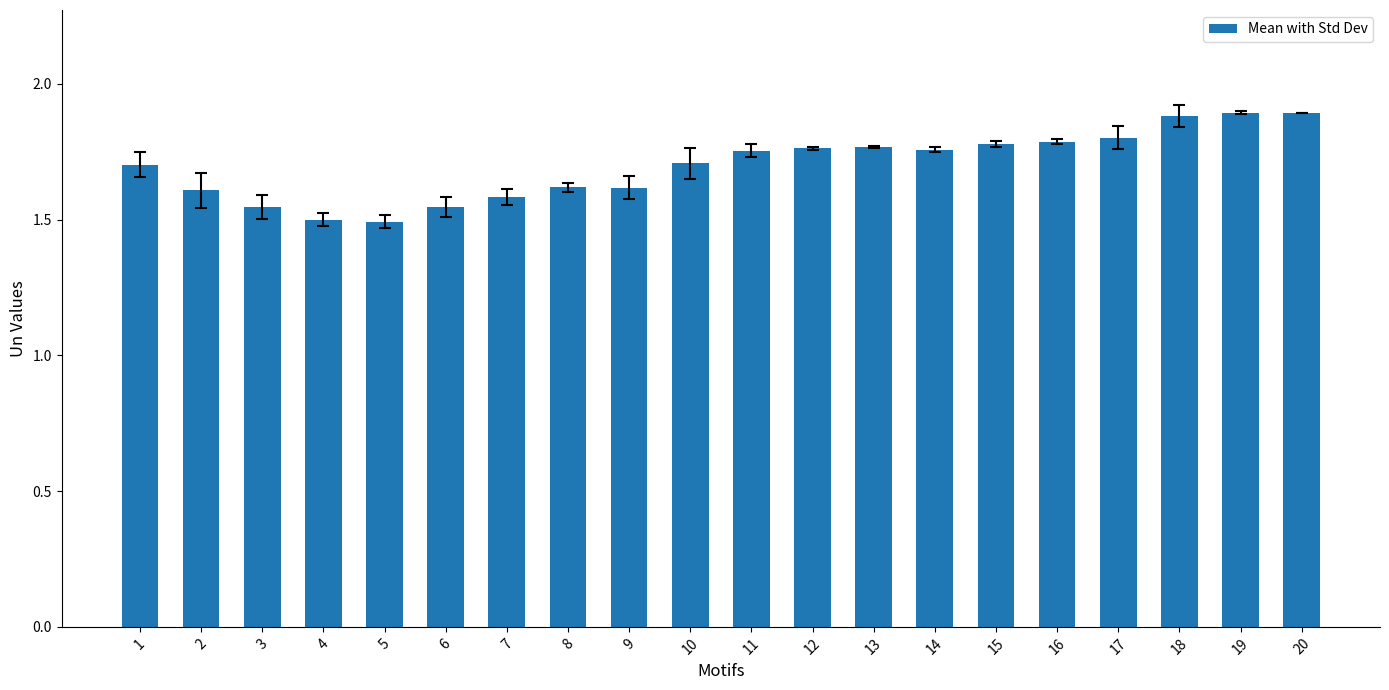

What is the difference between the maximum and minimum values?

0.4